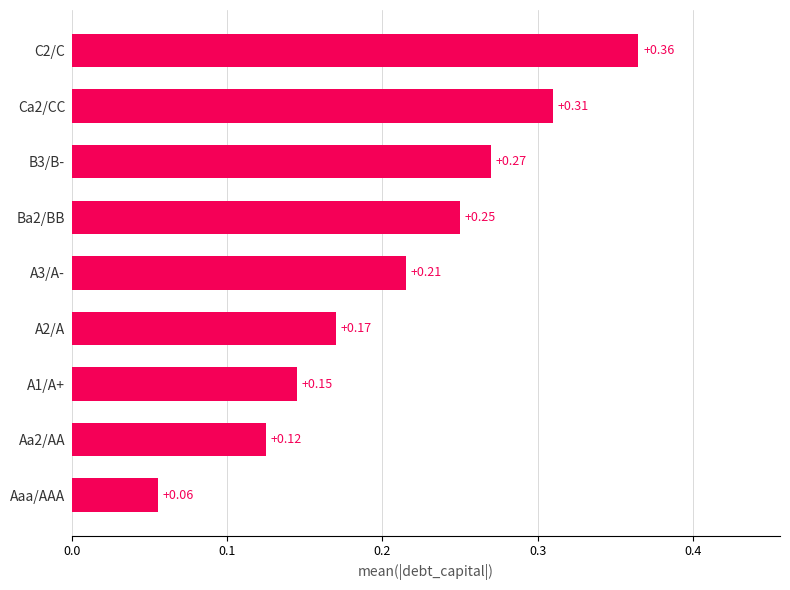

List the labels in order of value, largest first.

C2/C, Ca2/CC, B3/B-, Ba2/BB, A3/A-, A2/A, A1/A+, Aa2/AA, Aaa/AAA